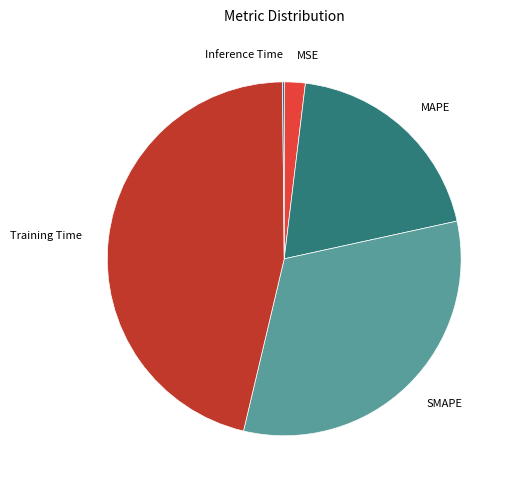

Which category has the biggest portion of the pie?

Training Time